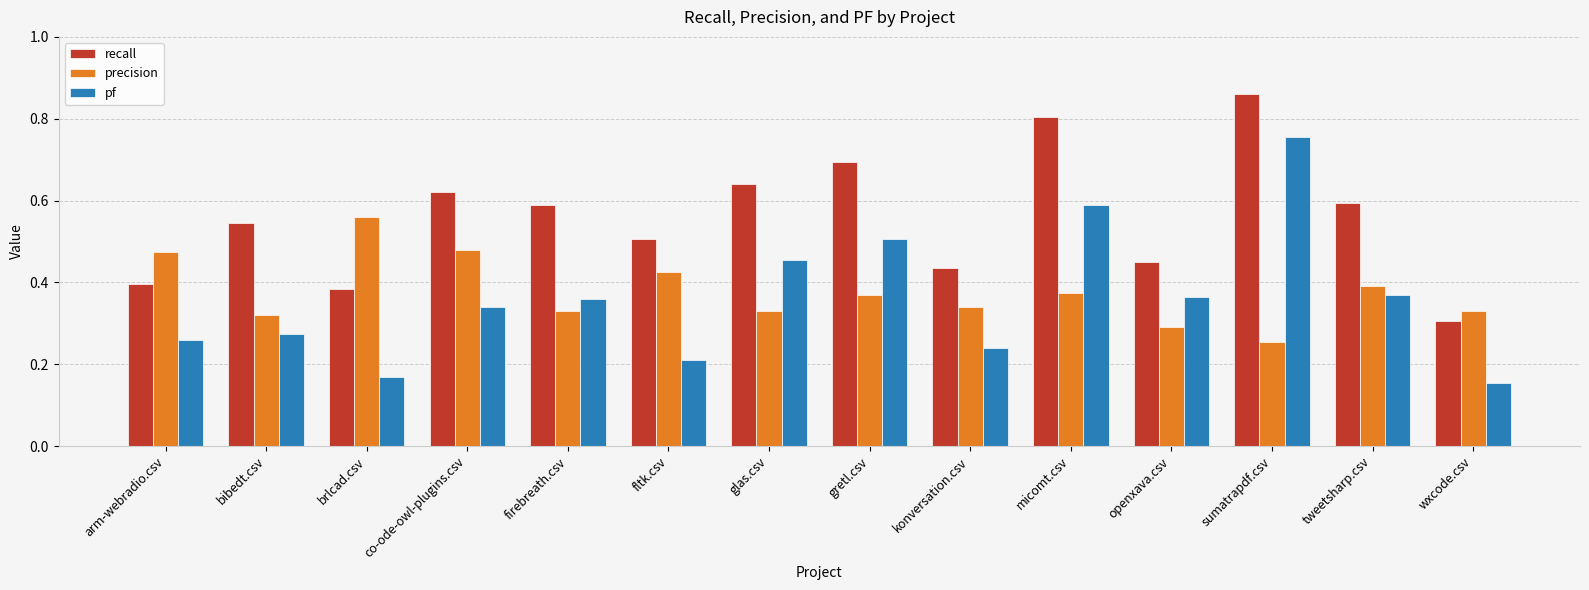

At which label does recall reach its minimum?

wxcode.csv